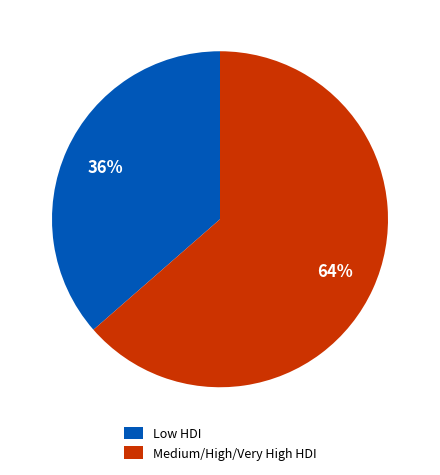

The Low HDI slice represents 31% of the pie. True or false?

False